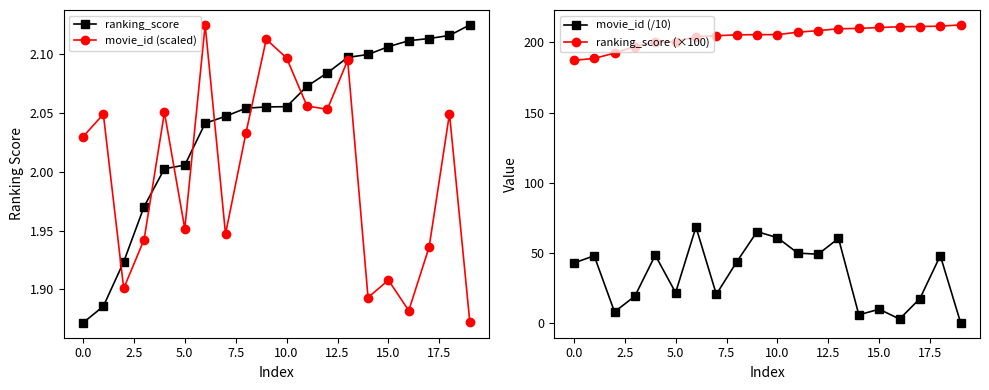

What value does the ranking_score (×100) series have at 10.0?

205.5